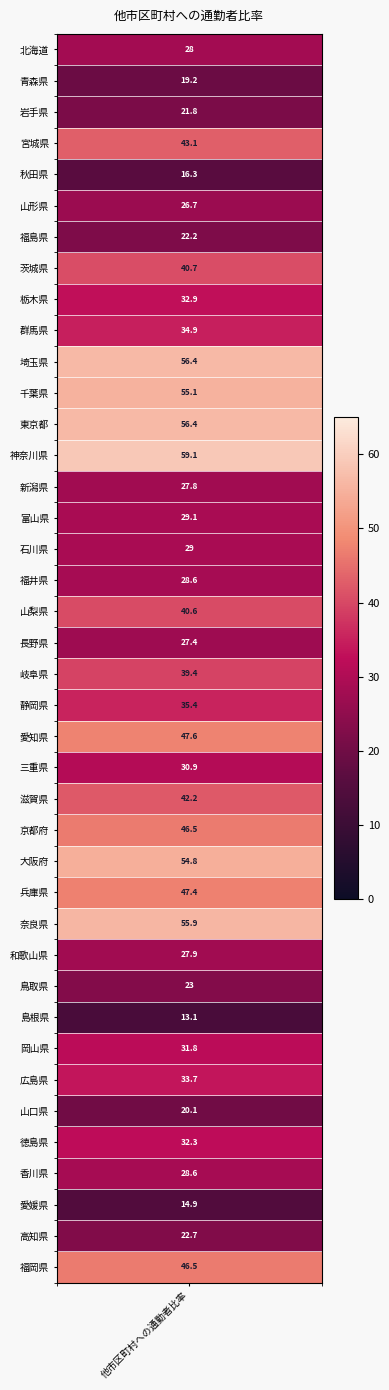

What is the ratio of the value at 20 to the value at 17?

1.4